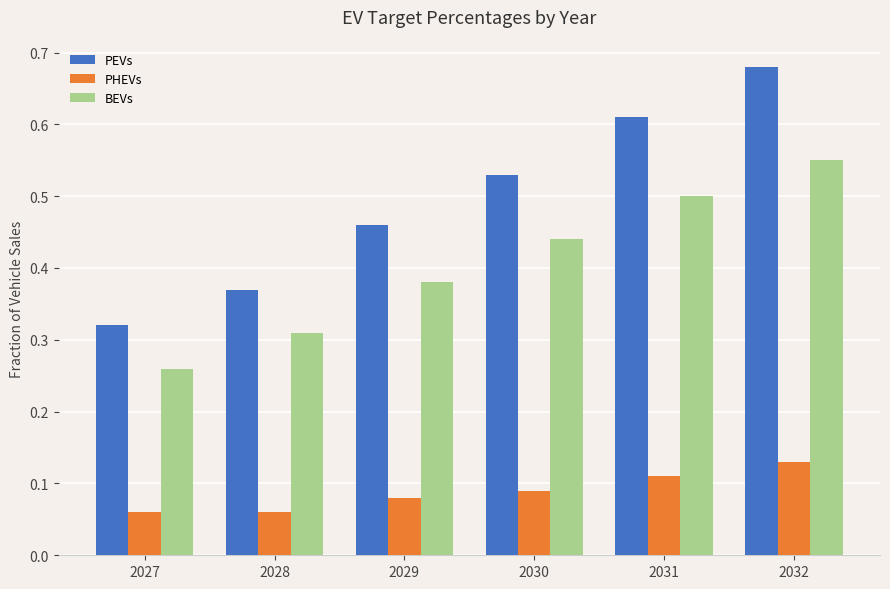

At 2028, list the series in order from smallest to largest.

PHEVs, BEVs, PEVs